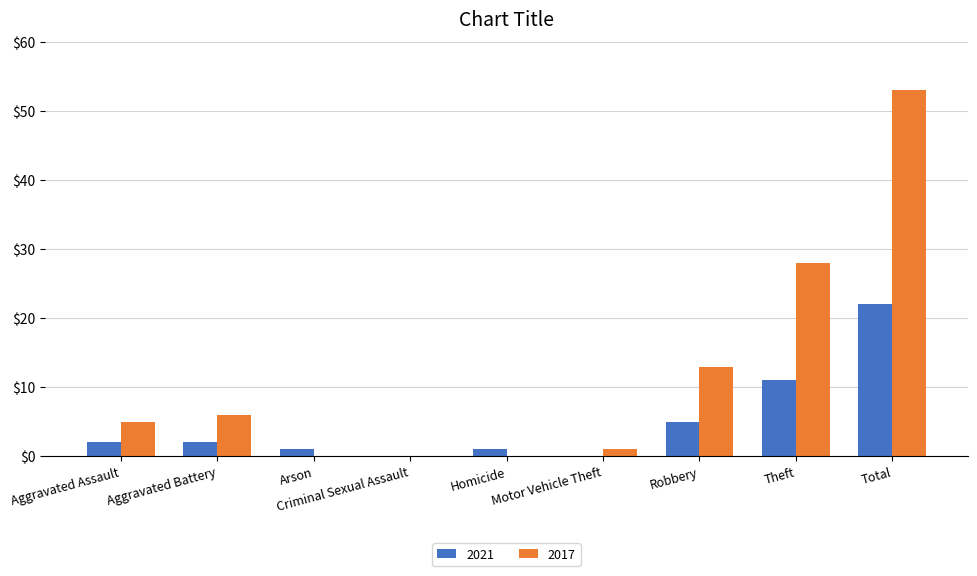

At which category is the sum across all series the highest?

Total